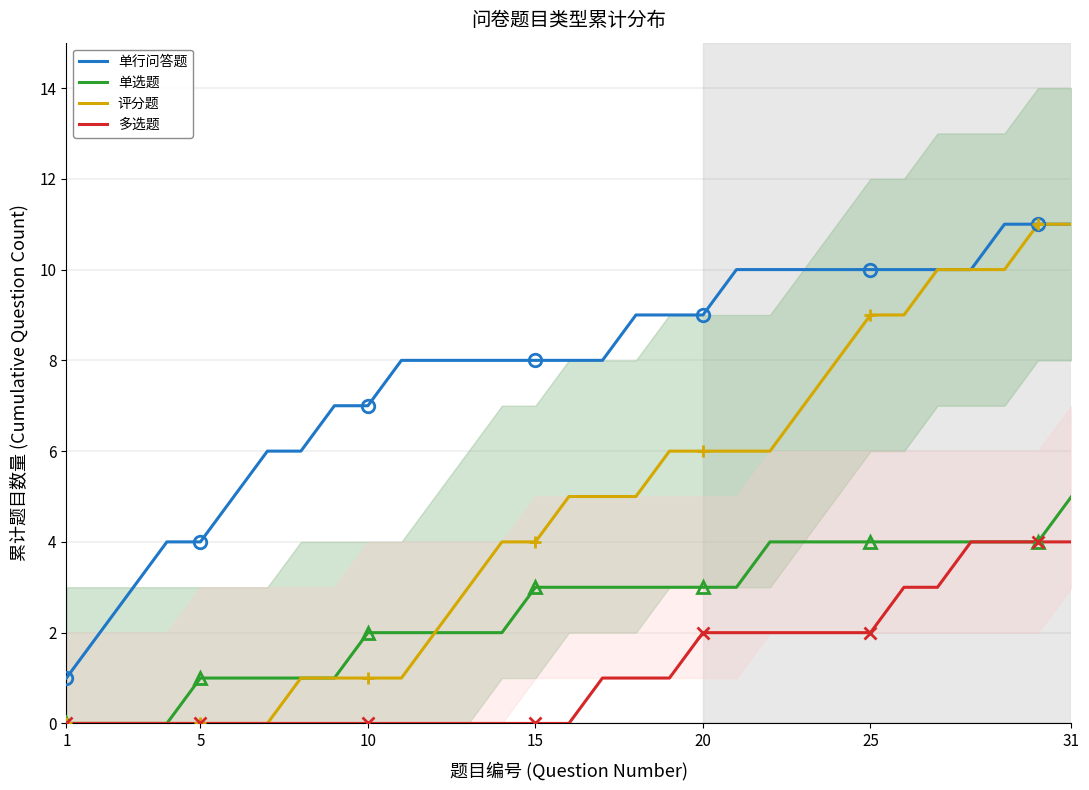

True or false: 单行问答题 has a value of 4 at 5.

True